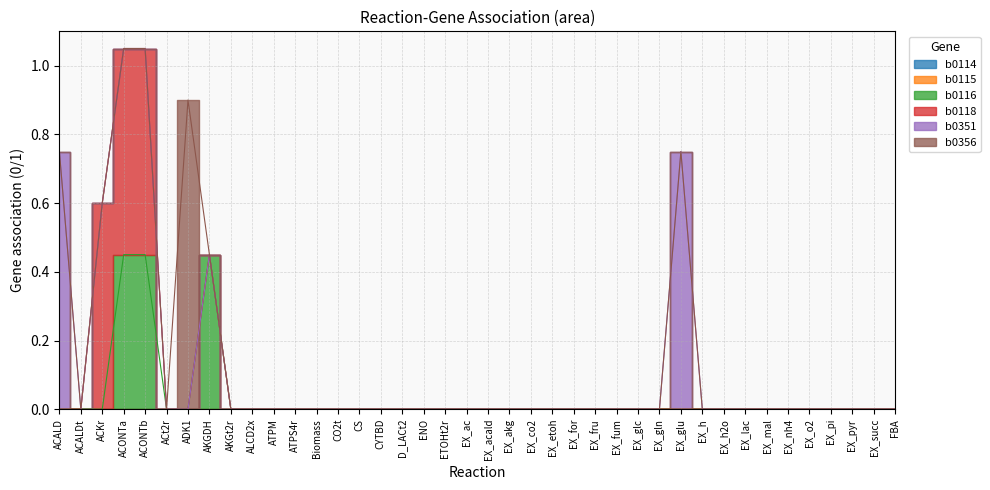

At which label is b0114 closest to 0?

ACALD